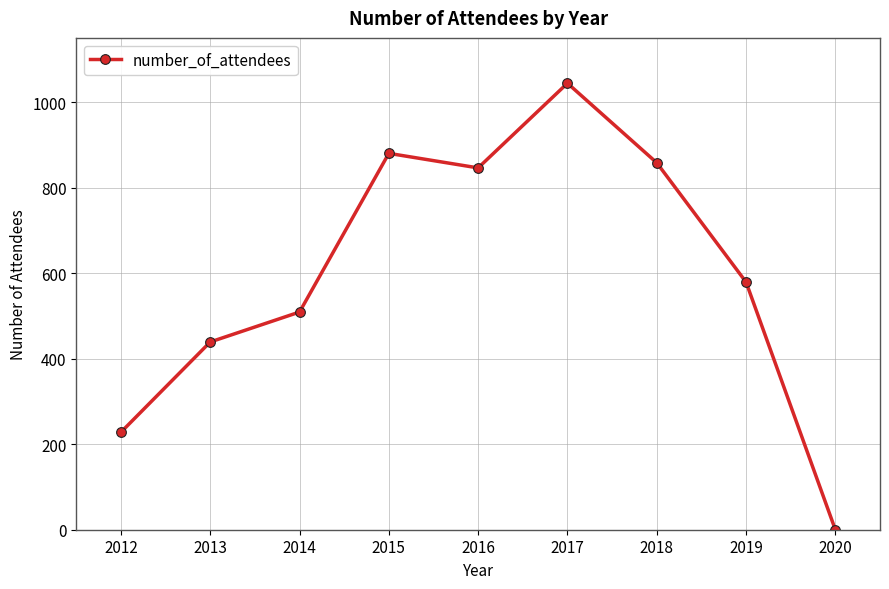

Reading left to right, list all the values displayed in this chart.

228	439	509	880	846	1044	858	579	0